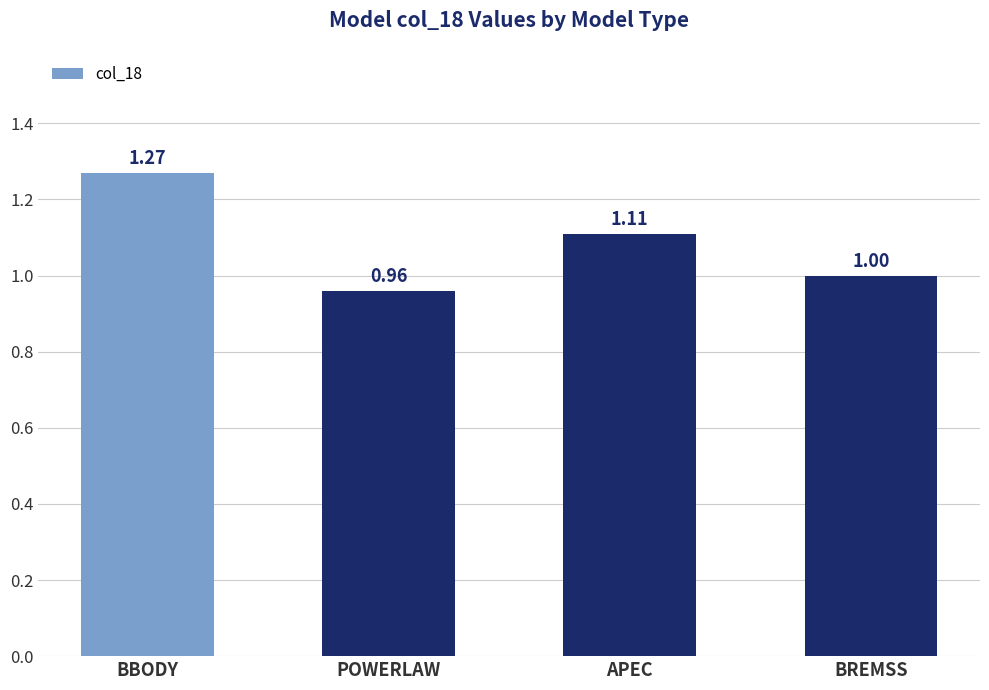

True or false: the data shows 1.8 at BBODY.

False